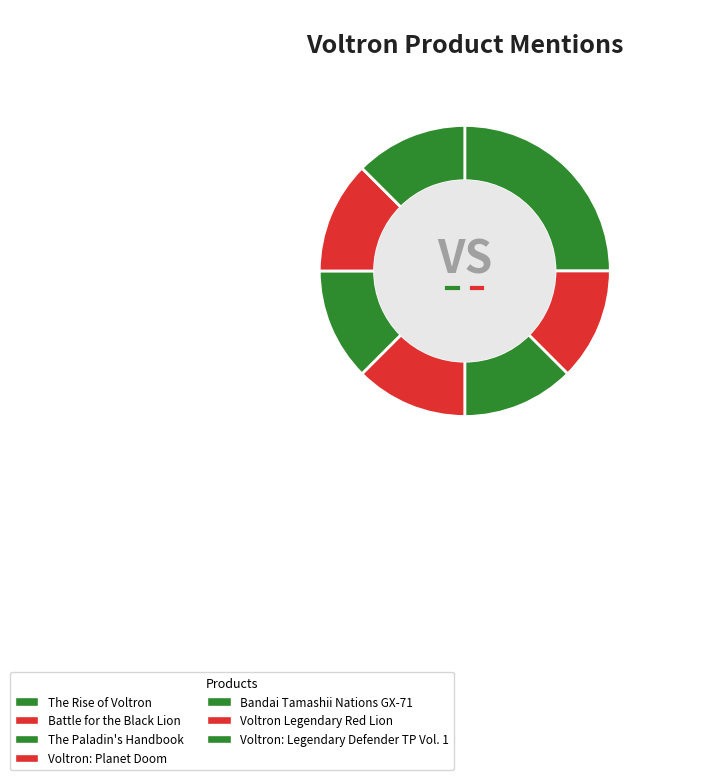

Combined, do Voltron: Legendary Defender TP Vol. 1 and Voltron Legendary Red Lion account for over 50%?

No